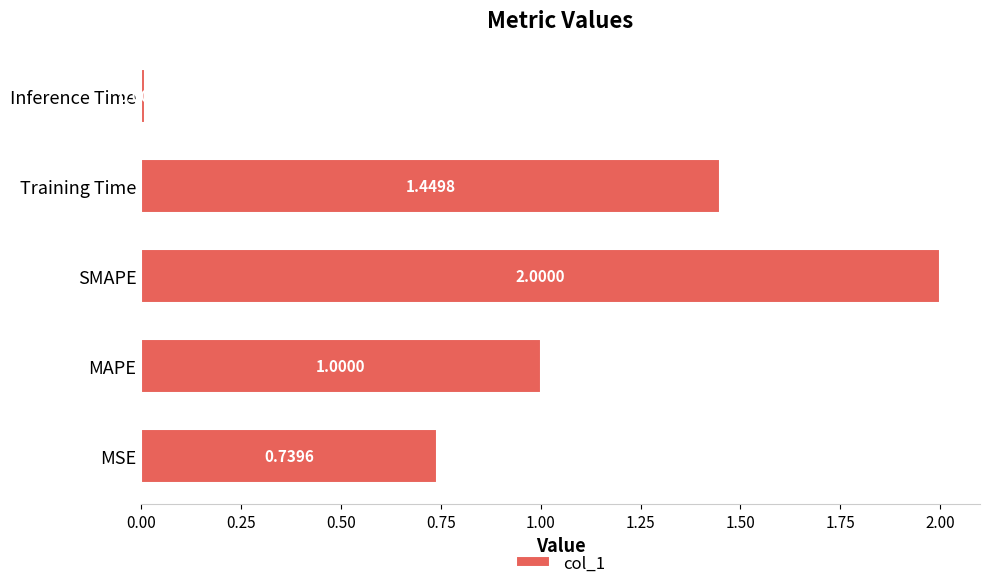

Rank the categories by value from highest to lowest.

SMAPE, Training Time, MAPE, MSE, Inference Time